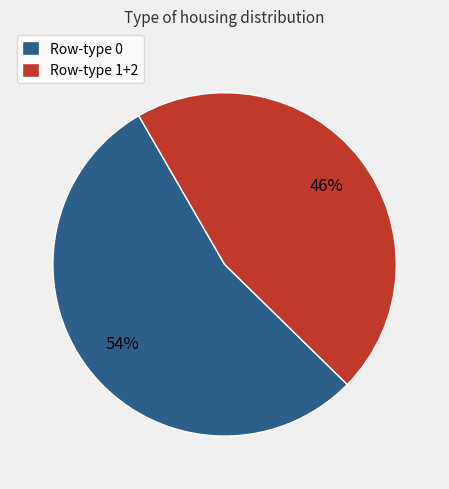

Count the number of slices in the pie.

2